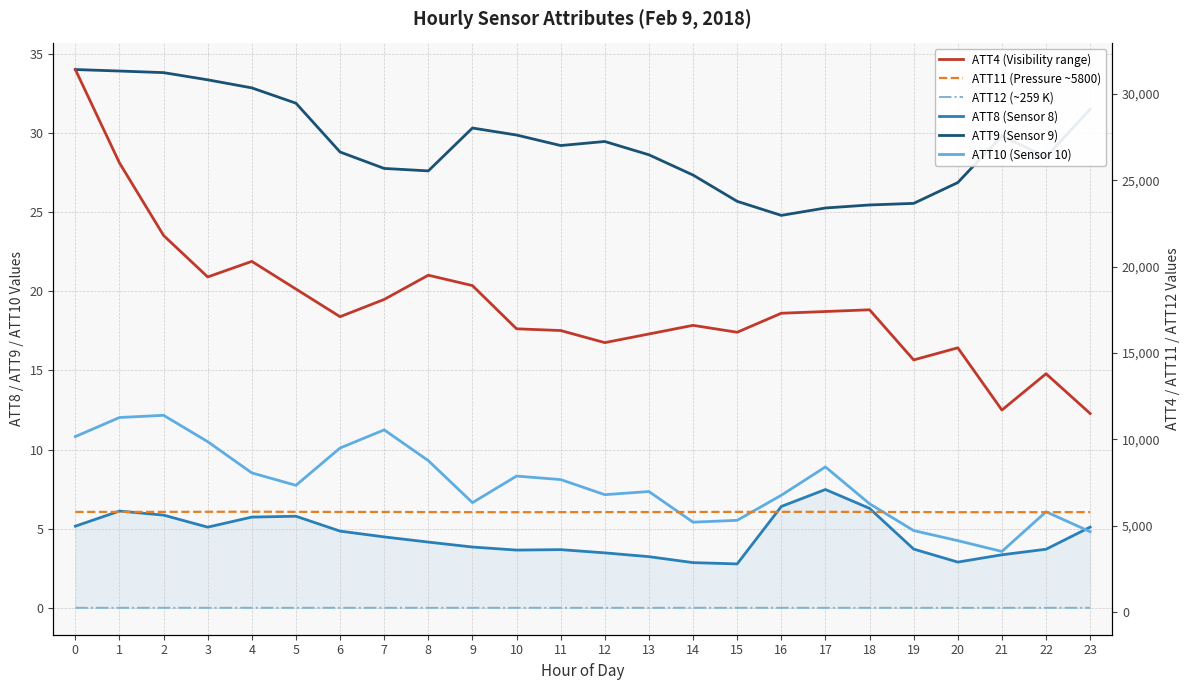

What is the approximate value of ATT4 (Visibility range) at 22?

13800.0